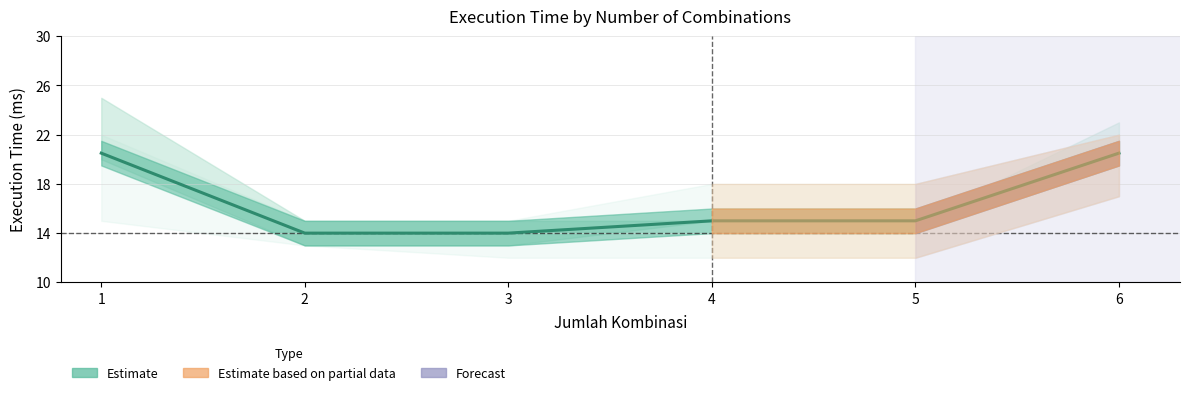

What is the difference between the maximum and minimum values?

6.5